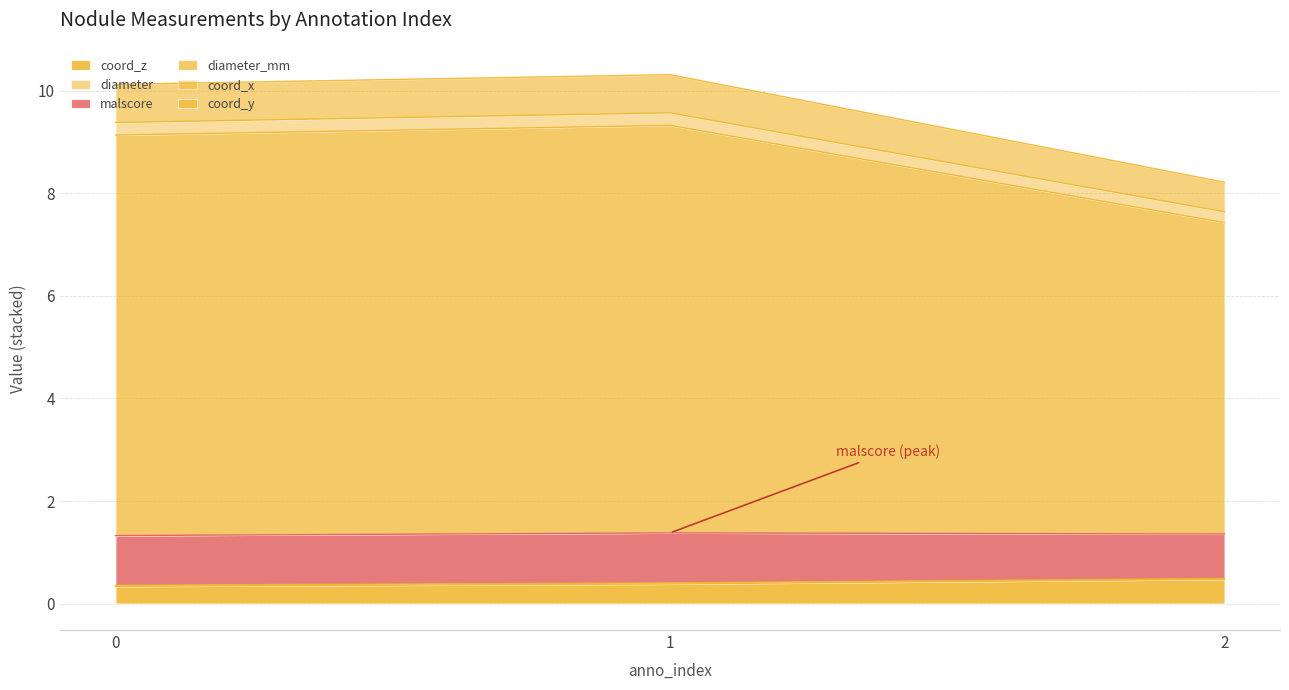

What is the maximum value for coord_z?

0.5